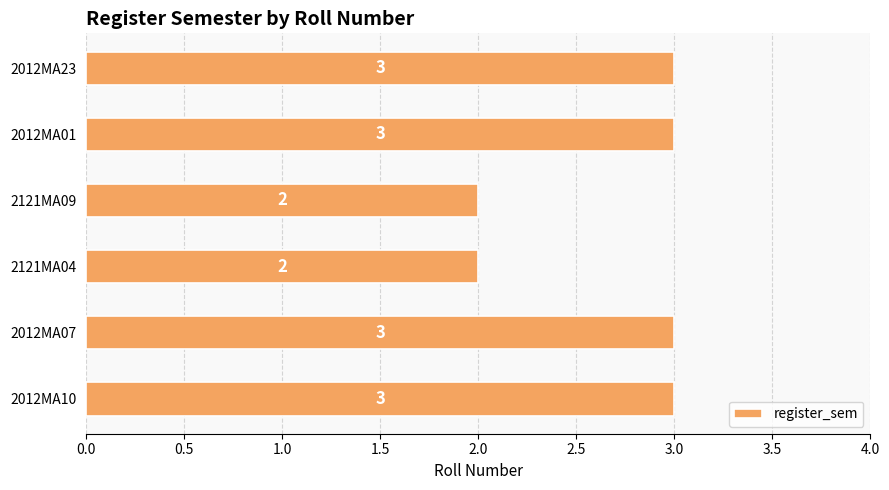

Approximately how many times larger is the value at 2012MA23 compared to 2012MA01?

1.0